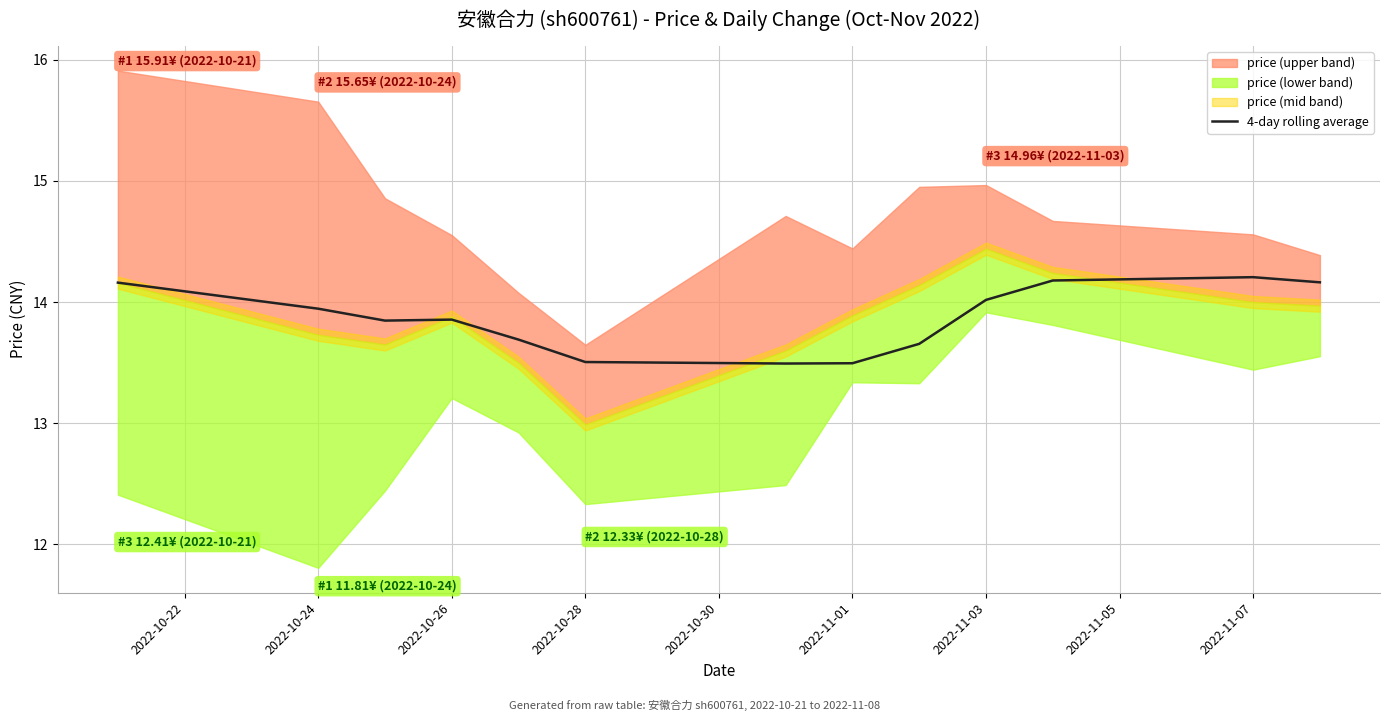

Reading left to right, what are all the values shown in this chart?

14.2	13.9	13.8	13.9	13.7	13.5	13.5	13.5	13.7	14.0	14.2	14.2	14.2